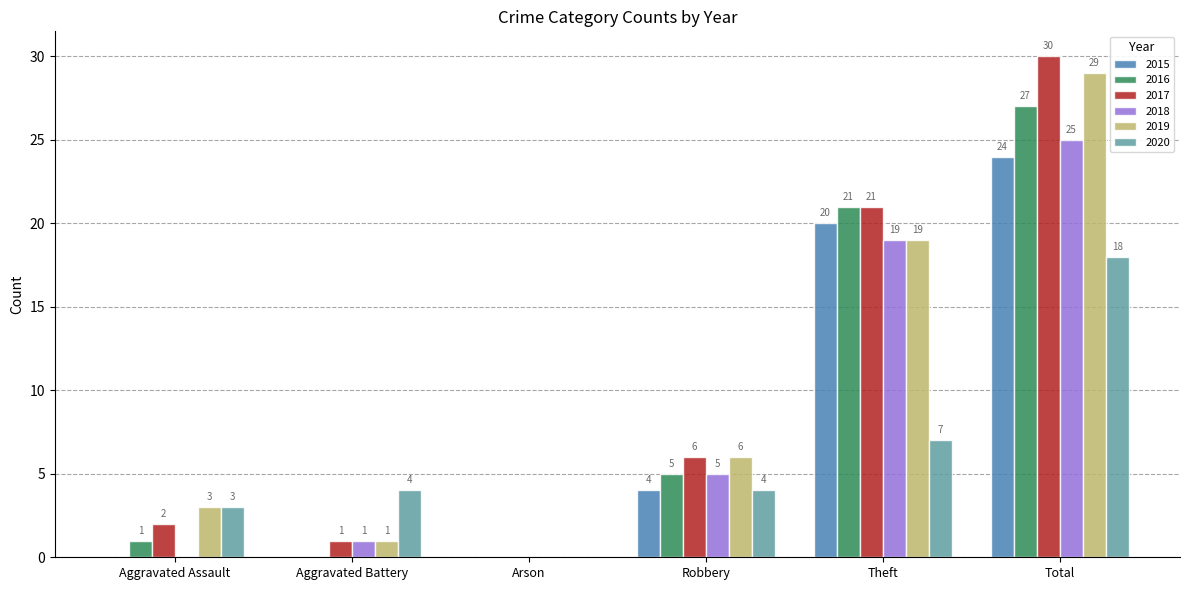

What is the sum of the 2017 values at Total and Aggravated Assault?

32